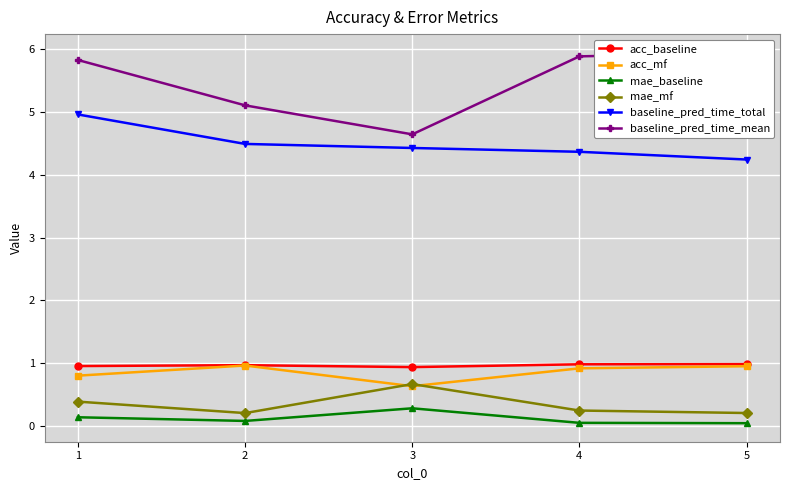

Which has a higher value, 4 or 5?

5